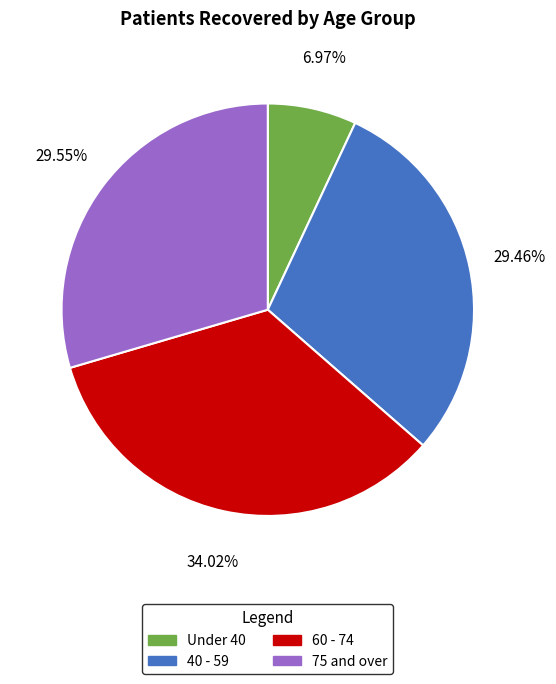

Which has a higher value, 40 - 59 or 60 - 74?

60 - 74